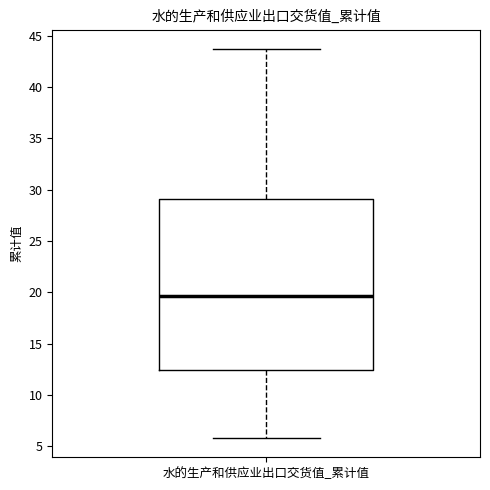

Read this box plot against the y-axis: the position of the median line, the range covered by the box, and the ends of both whiskers. The values are not printed on the chart, so give them approximately, as read against the axis.

median 19.5, box 12.5 to 29.0, whiskers 6.0 to 43.5